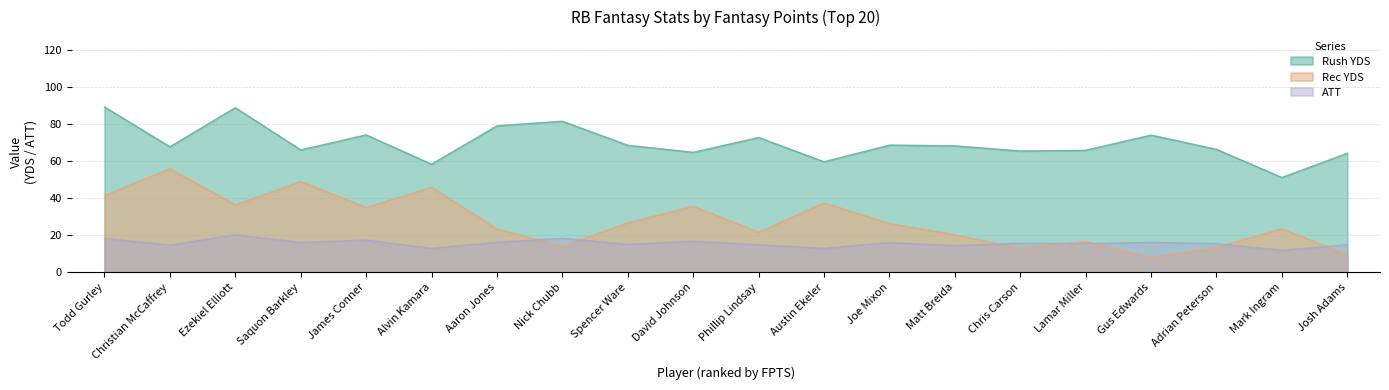

Rank the series at Saquon Barkley from lowest to highest value.

ATT, Rec YDS, Rush YDS